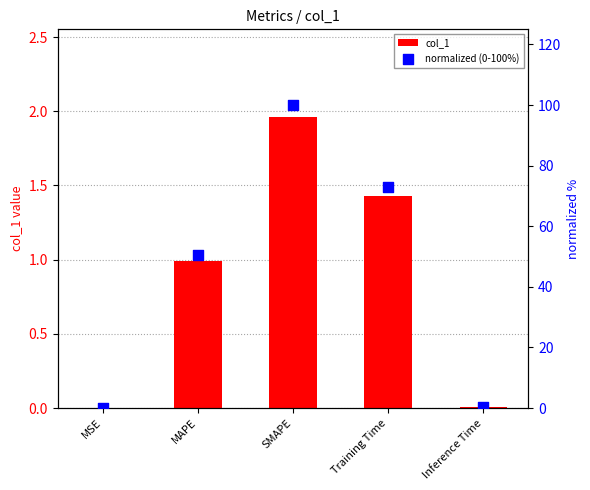

Which series contains the lowest Y value?

normalized (0-100%)